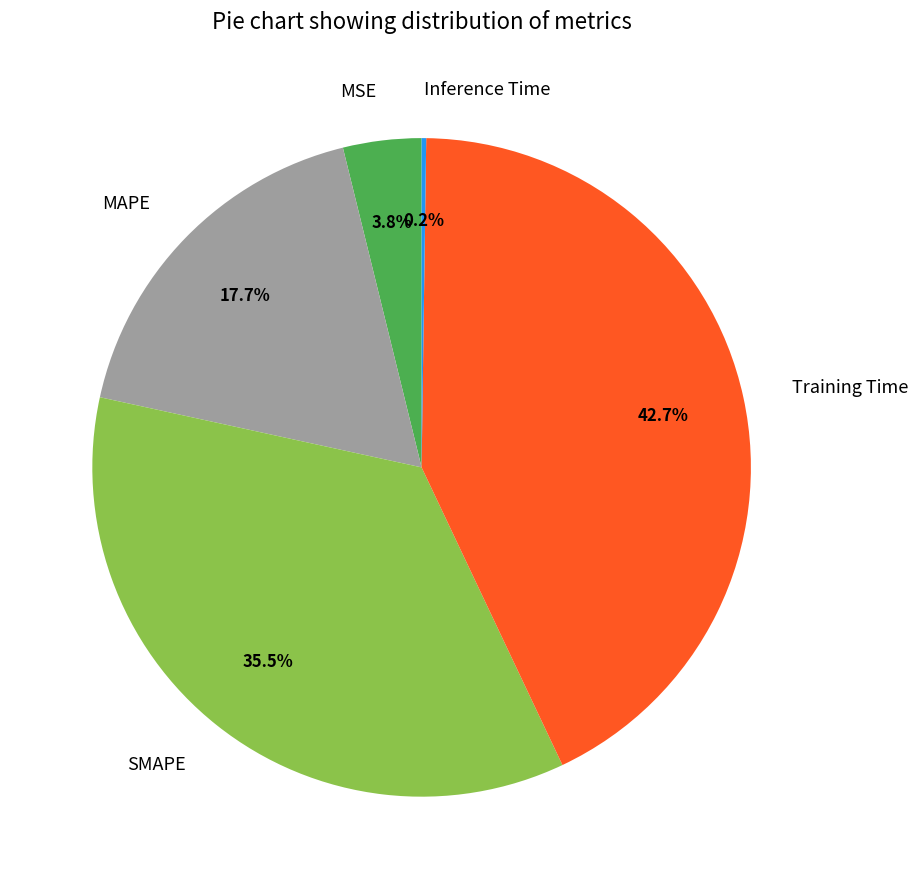

To the nearest percent, what is the average slice percentage?

20%